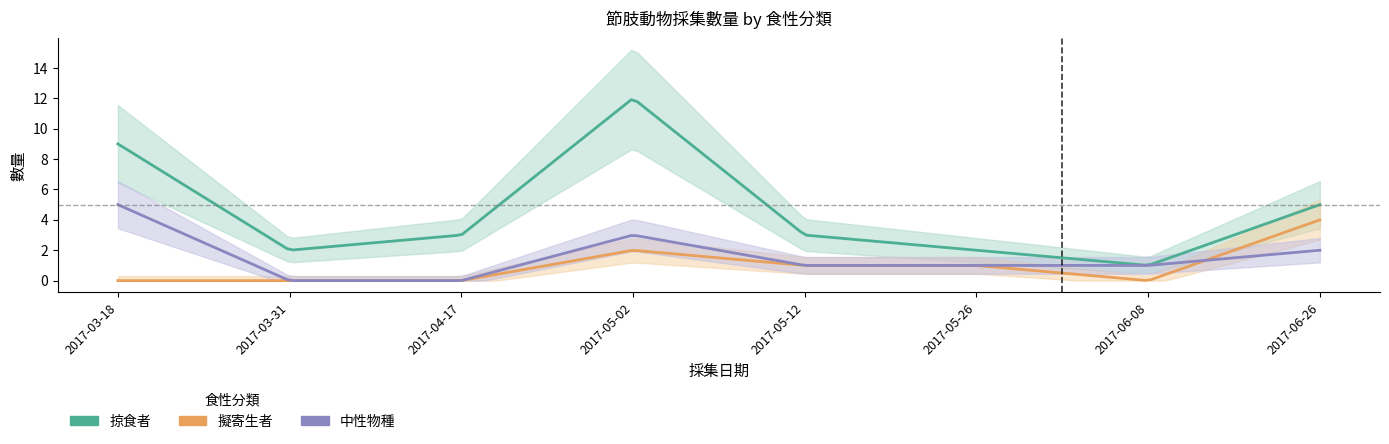

How many intersections are there between 中性物種 and 擬寄生者?

1